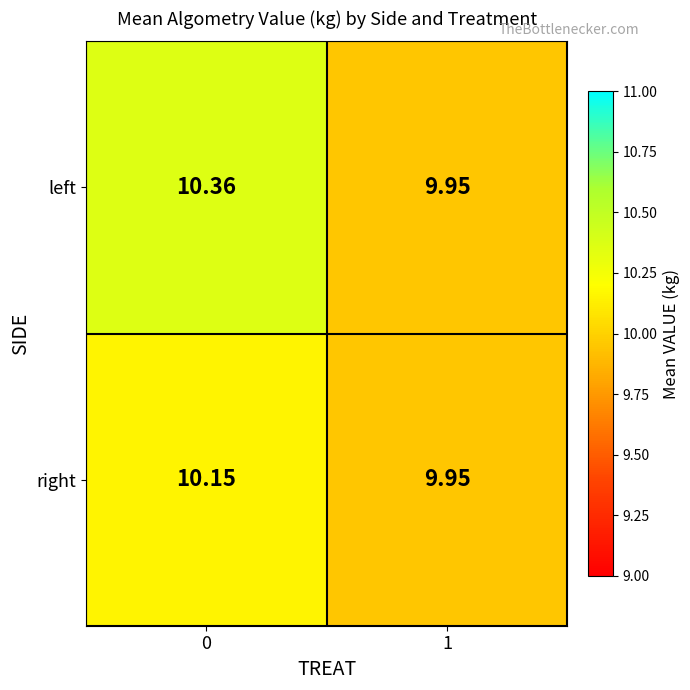

What is the total value across all series at 0?

20.5